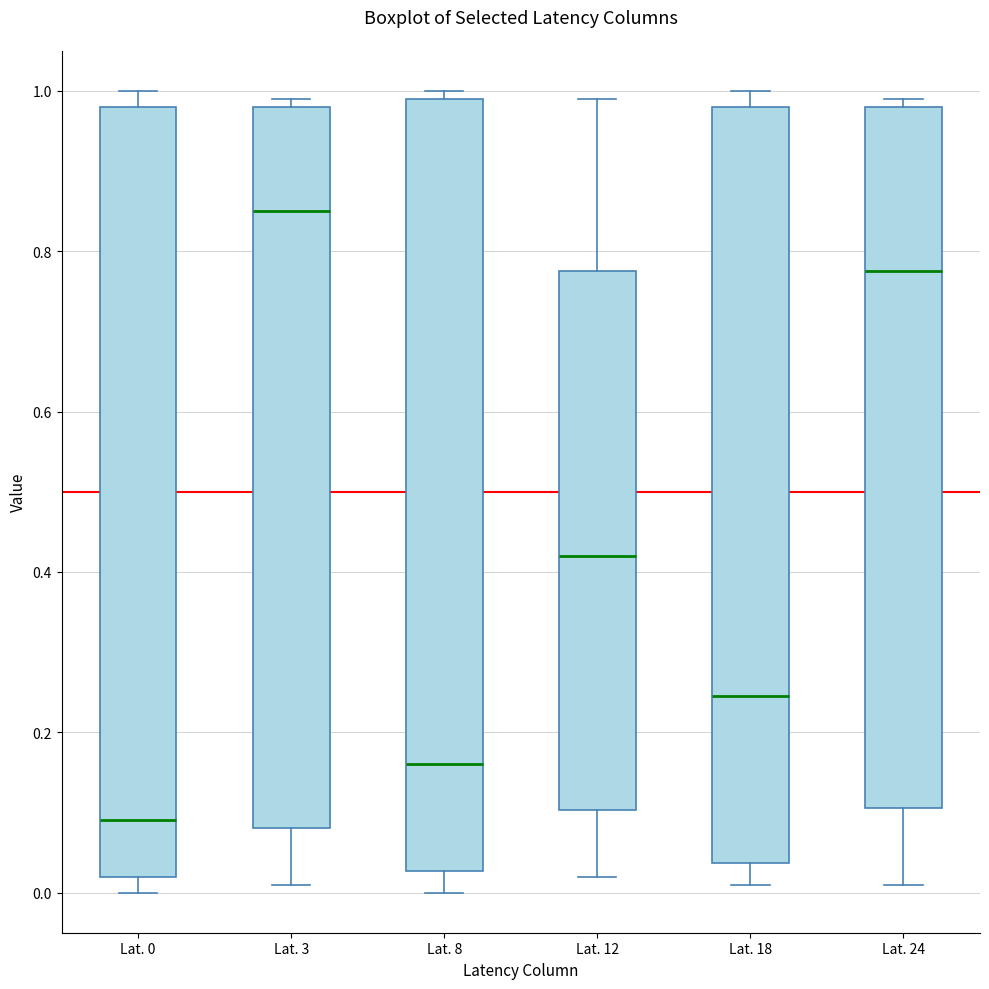

Reading left to right, read every box against the y-axis: the position of its median line, the range the box covers, and the ends of its whiskers. The values are not printed on the chart, so give them approximately, as read against the axis.

Lat. 0: median 0.10, box 0.02 to 0.98, whiskers 0.00 to 1.00
Lat. 3: median 0.86, box 0.08 to 0.98, whiskers 0.02 to 1.00
Lat. 8: median 0.16, box 0.02 to 1.00, whiskers 0.00 to 1.00 (just above the box's upper edge)
Lat. 12: median 0.42, box 0.10 to 0.78, whiskers 0.02 to 1.00
Lat. 18: median 0.24, box 0.04 to 0.98, whiskers 0.02 to 1.00
Lat. 24: median 0.78, box 0.10 to 0.98, whiskers 0.02 to 1.00